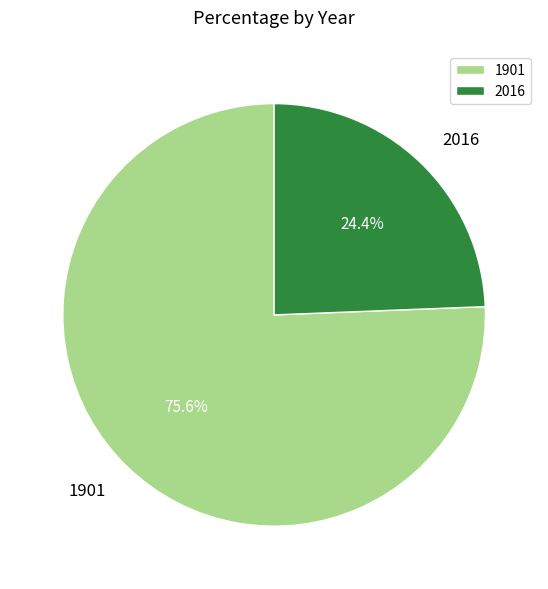

What is the ratio of the value at 1901 to the value at 2016?

3.1